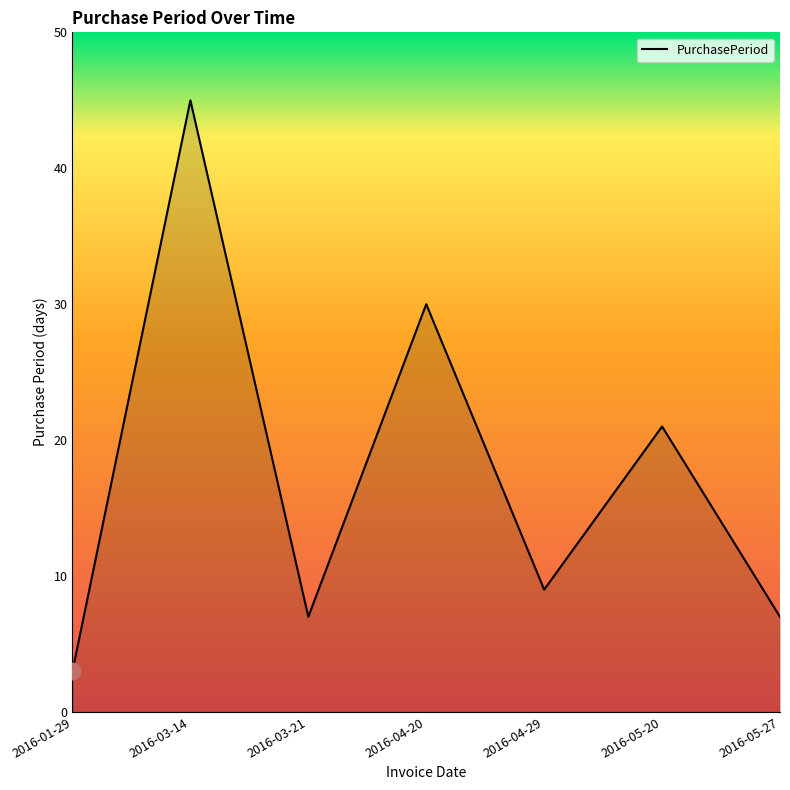

What is the greatest value displayed?

45